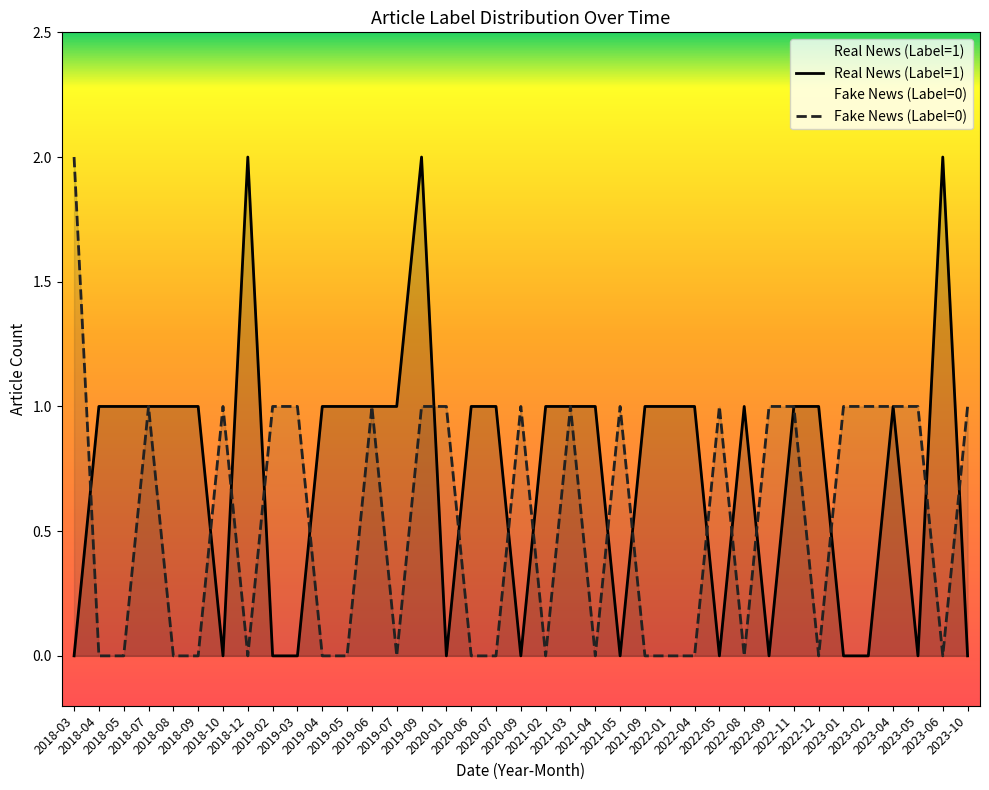

True or false: Real News (Label=1) and Fake News (Label=0) intersect in this chart.

True